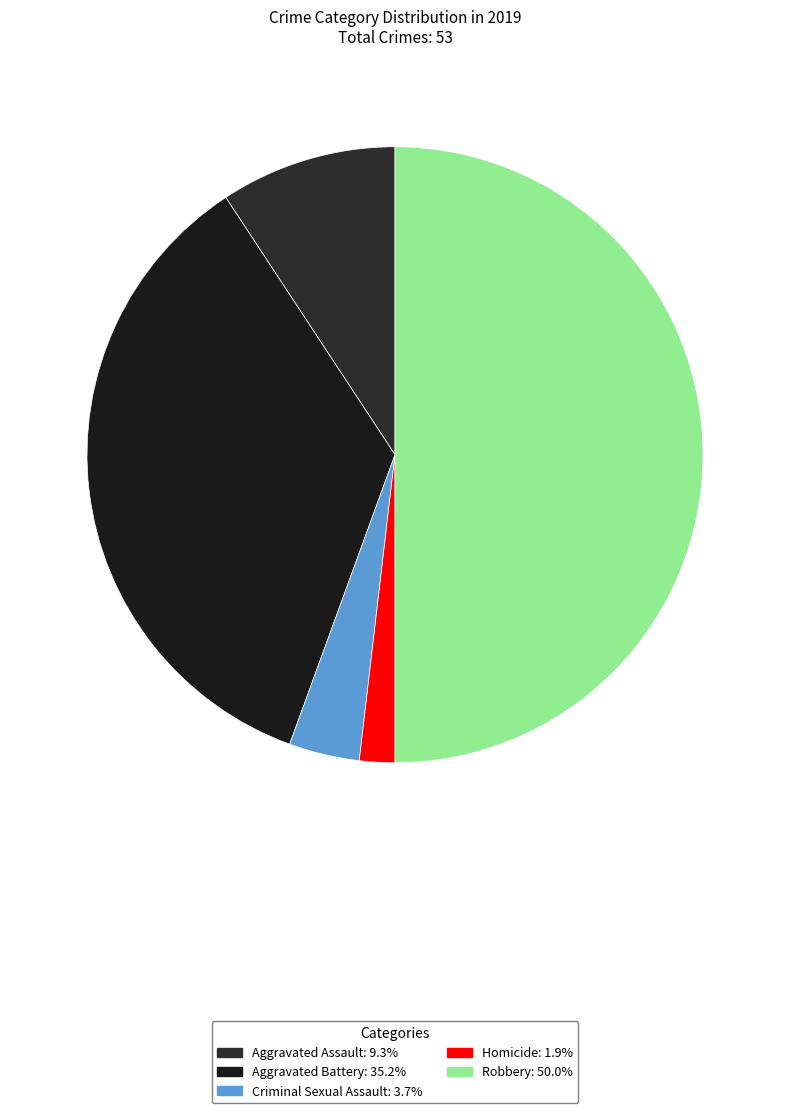

To the nearest percent, what is the combined percentage of Criminal Sexual Assault and Aggravated Assault?

13%